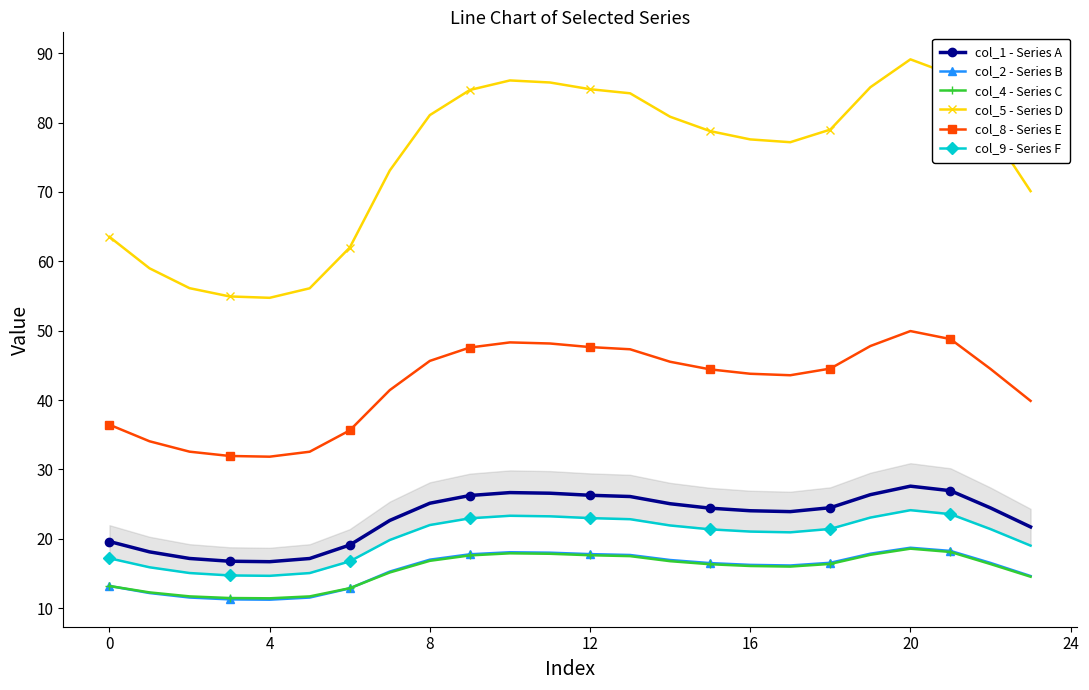

What is the value of the col_1 - Series A point at the 15th from the left?

25.1